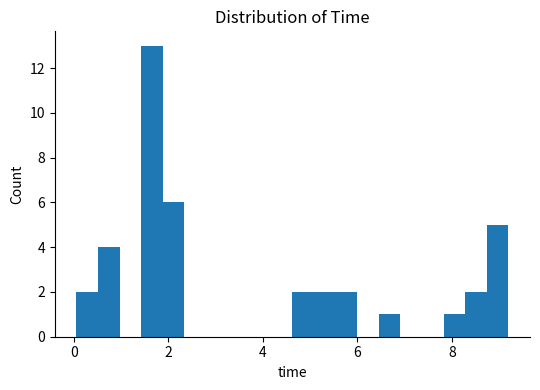

Around what value on the x-axis is the tallest bar? Give the approximate position of its centre, as read against the axis.

1.6